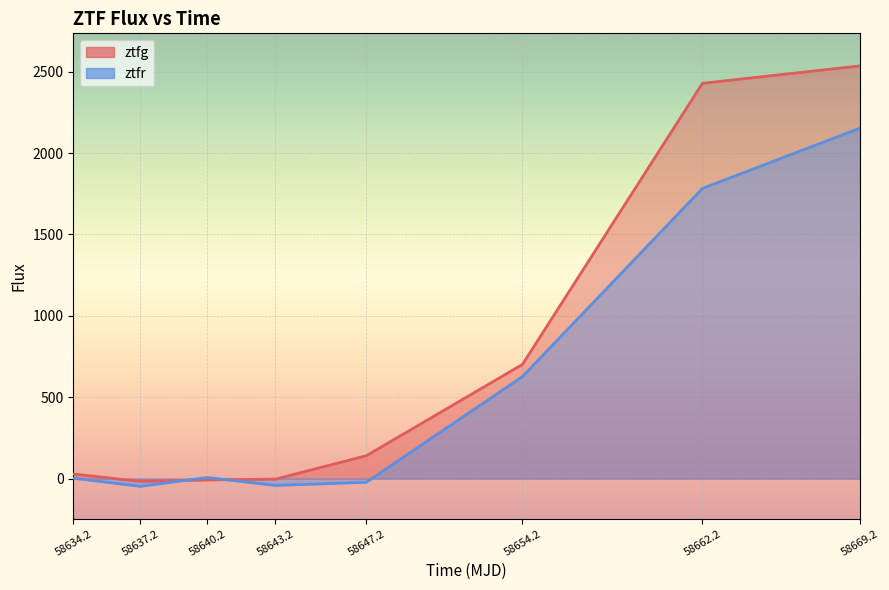

True or false: ztfr and ztfg cross at least once.

True